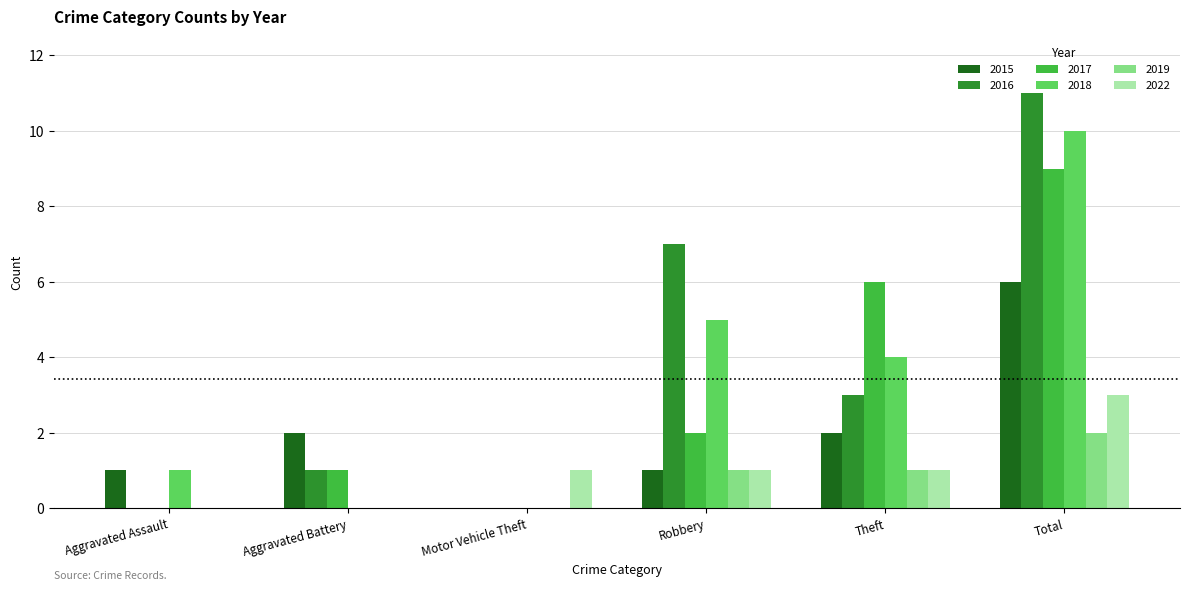

Reading left to right, list all the values displayed in this chart.

2015: Aggravated Assault=1	Aggravated Battery=2	Motor Vehicle Theft=0	Robbery=1	Theft=2	Total=6
2016: Aggravated Assault=0	Aggravated Battery=1	Motor Vehicle Theft=0	Robbery=7	Theft=3	Total=11
2017: Aggravated Assault=0	Aggravated Battery=1	Motor Vehicle Theft=0	Robbery=2	Theft=6	Total=9
2018: Aggravated Assault=1	Aggravated Battery=0	Motor Vehicle Theft=0	Robbery=5	Theft=4	Total=10
2019: Aggravated Assault=0	Aggravated Battery=0	Motor Vehicle Theft=0	Robbery=1	Theft=1	Total=2
2022: Aggravated Assault=0	Aggravated Battery=0	Motor Vehicle Theft=1	Robbery=1	Theft=1	Total=3